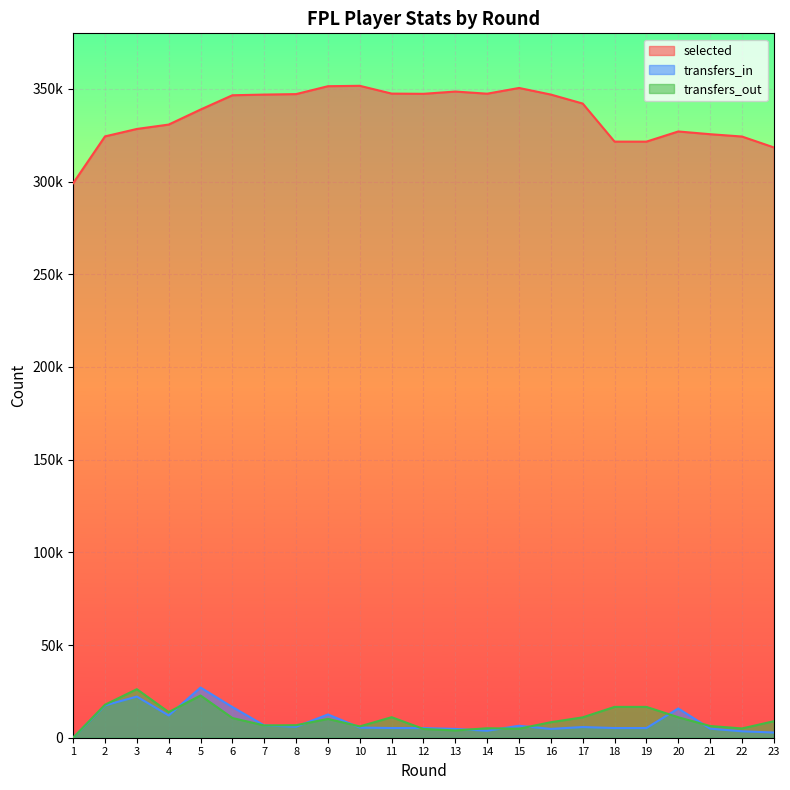

List the series in order of their peak value, lowest first.

transfers_out, transfers_in, selected